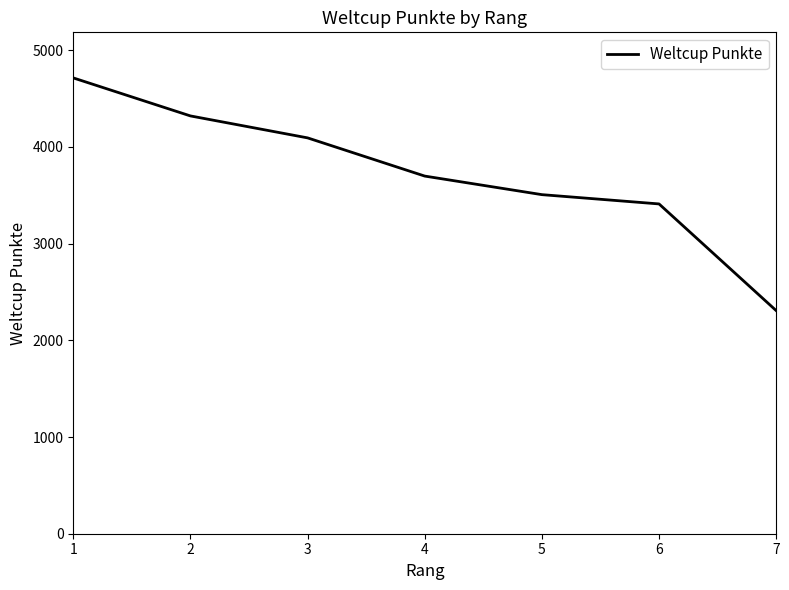

List the labels in order of value, largest first.

1, 2, 3, 4, 5, 6, 7